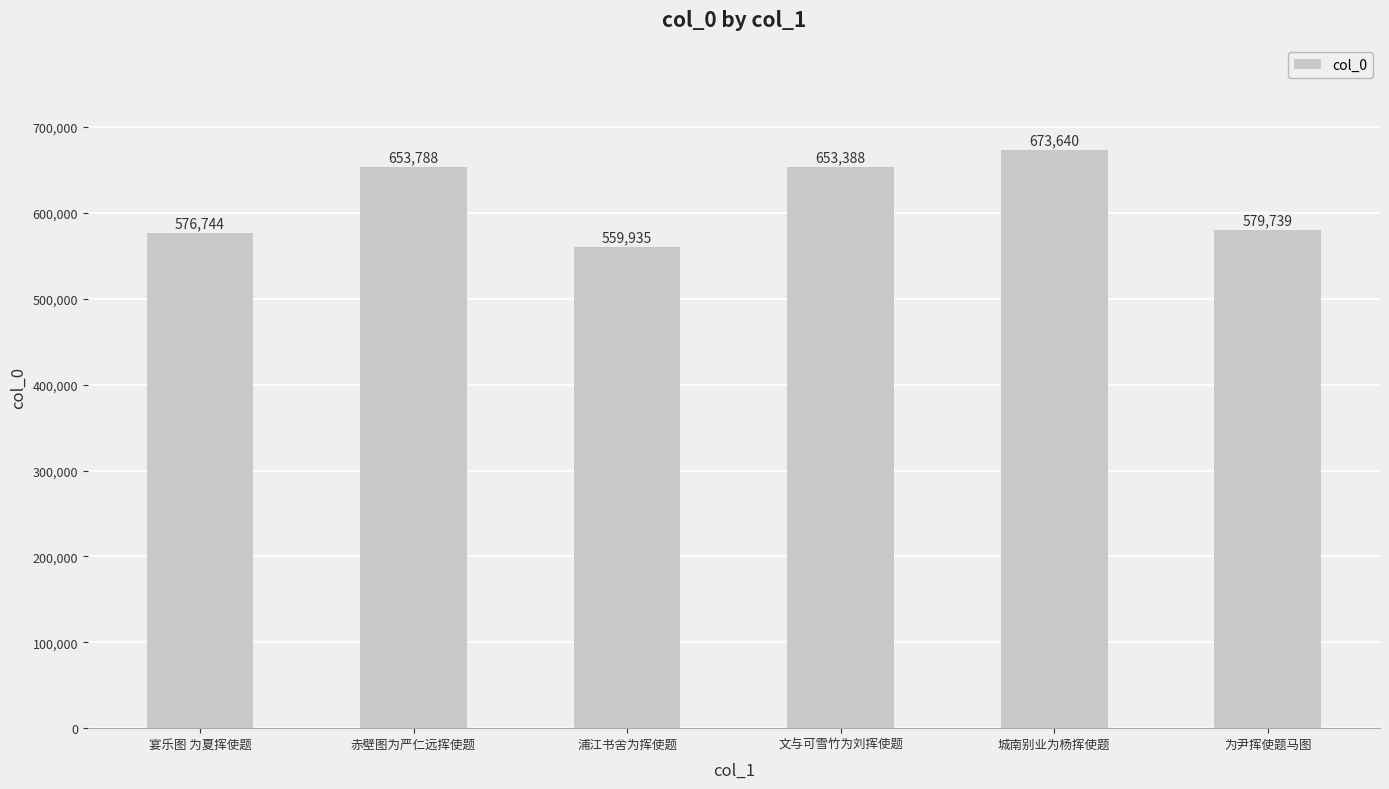

What is the greatest value displayed?

673640